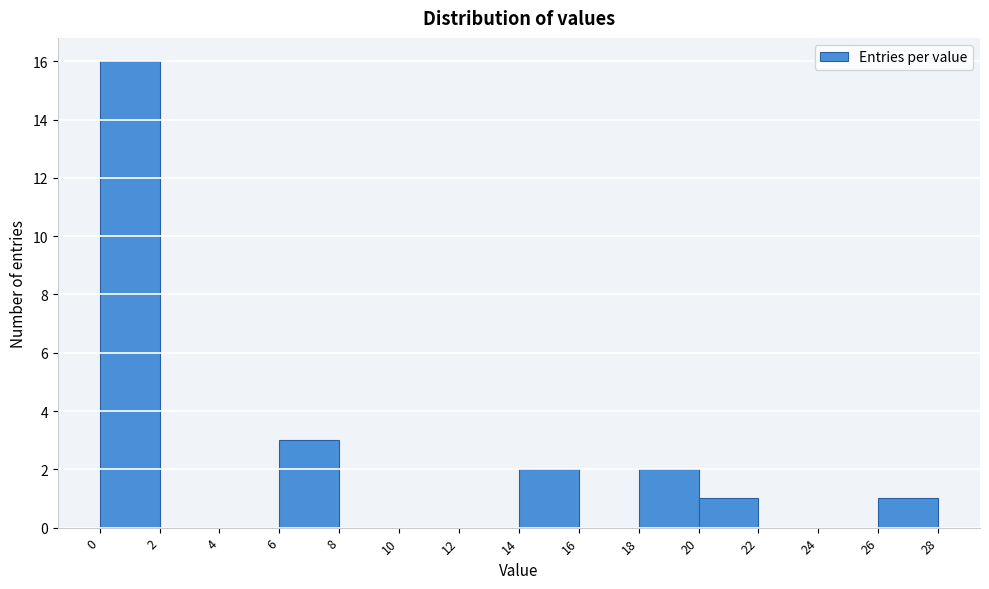

Reading left to right, list every bar in this chart as the range it spans on the x-axis followed by its height. The values are not printed on the chart, so give them approximately, as read against the axis.

0 to 2: 16
2 to 4: 0
4 to 6: 0
6 to 8: 3
8 to 10: 0
10 to 12: 0
12 to 14: 0
14 to 16: 2
16 to 18: 0
18 to 20: 2
20 to 22: 1
22 to 24: 0
24 to 26: 0
26 to 28: 1